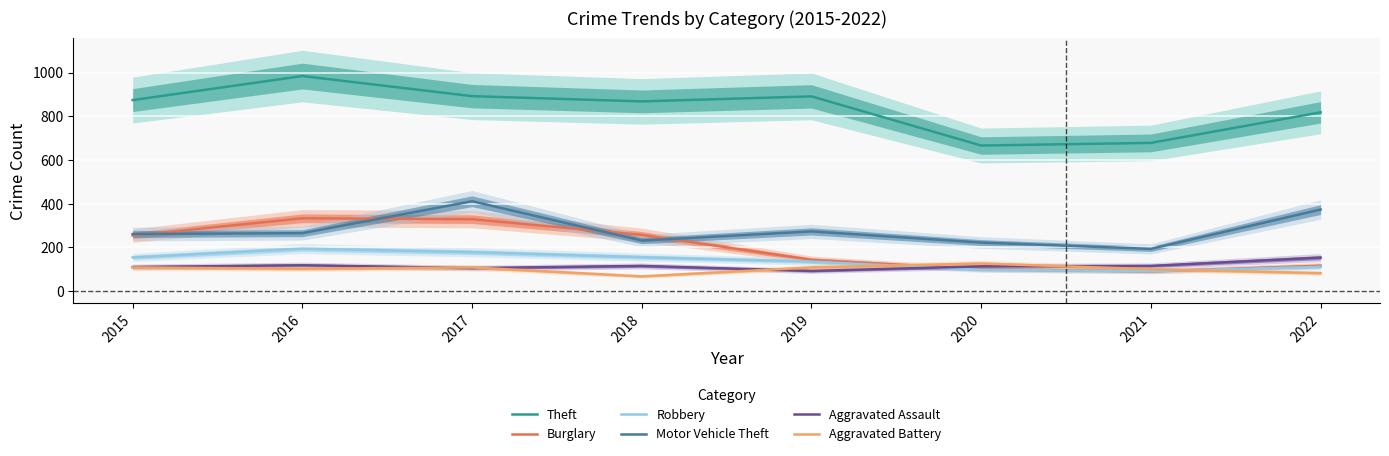

Which category has the highest value in the Theft series?

2016